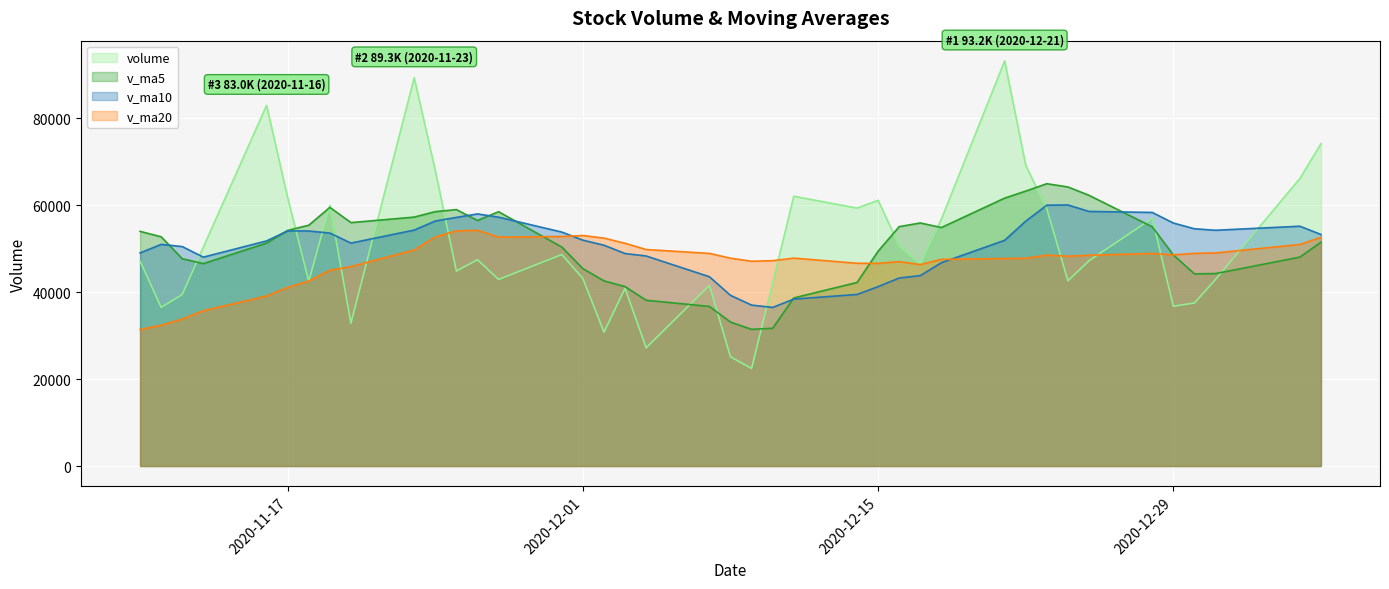

At which category is the sum across all series the highest?

2020-12-21